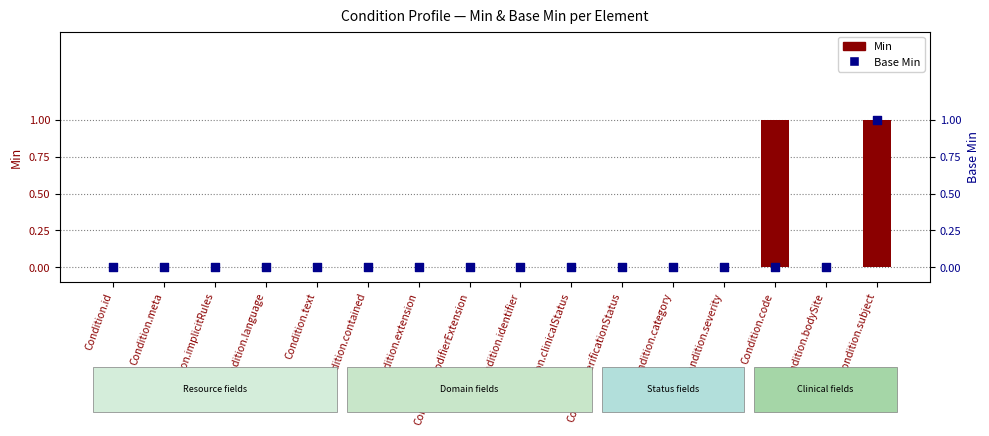

Is the value of Base Min at Condition.text greater than the value of Min at Condition.text?

No